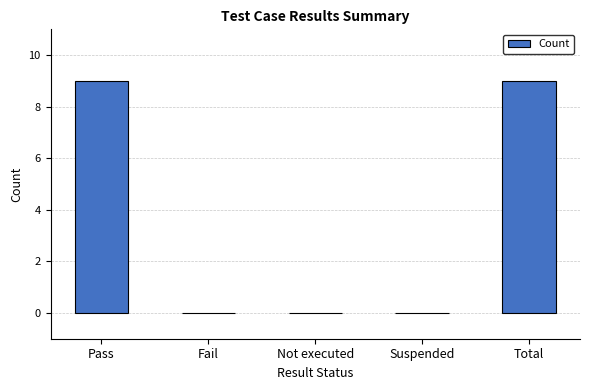

Reading right to left, list all the values displayed in this chart.

Total=9	Suspended=0	Not executed=0	Fail=0	Pass=9